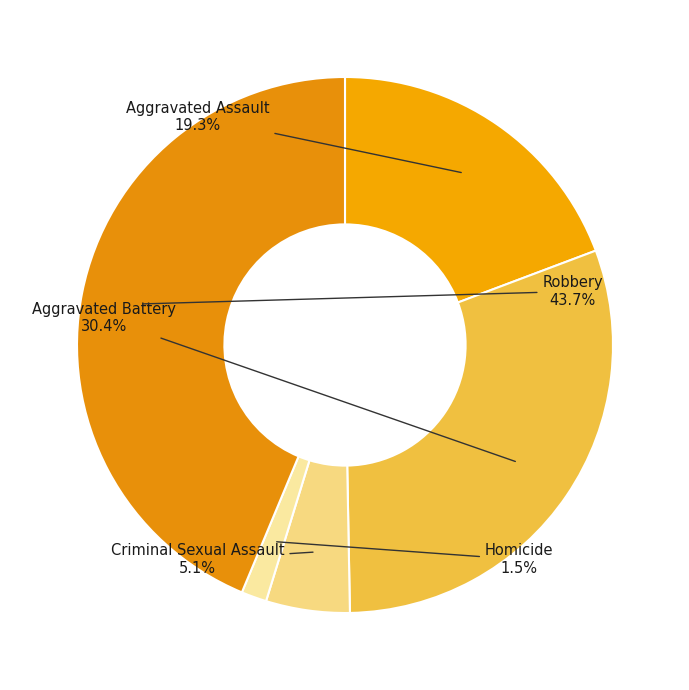

To the nearest percent, what is the average slice percentage?

20%